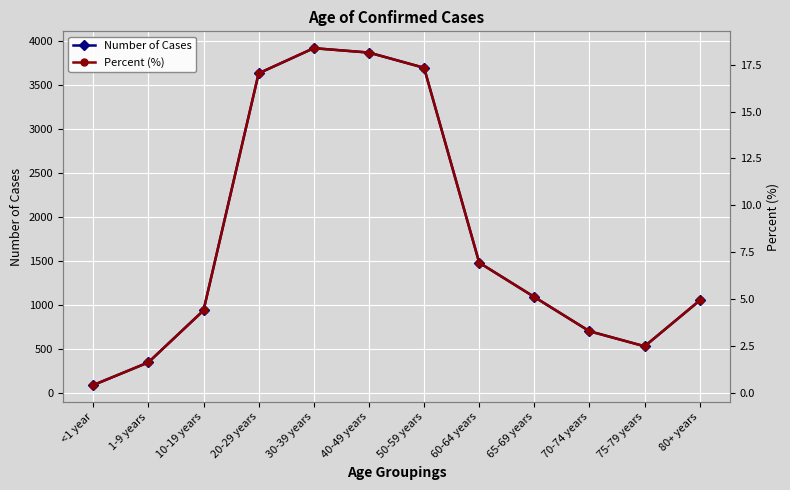

What position from the left is 50-59 years?

7